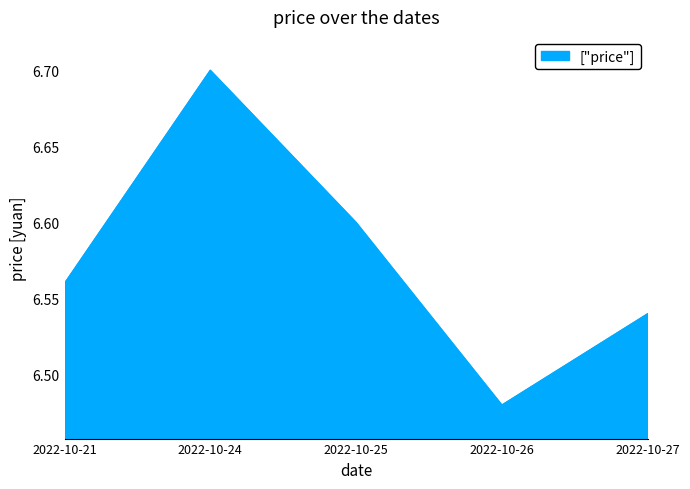

How many values are between 6 and 7?

5